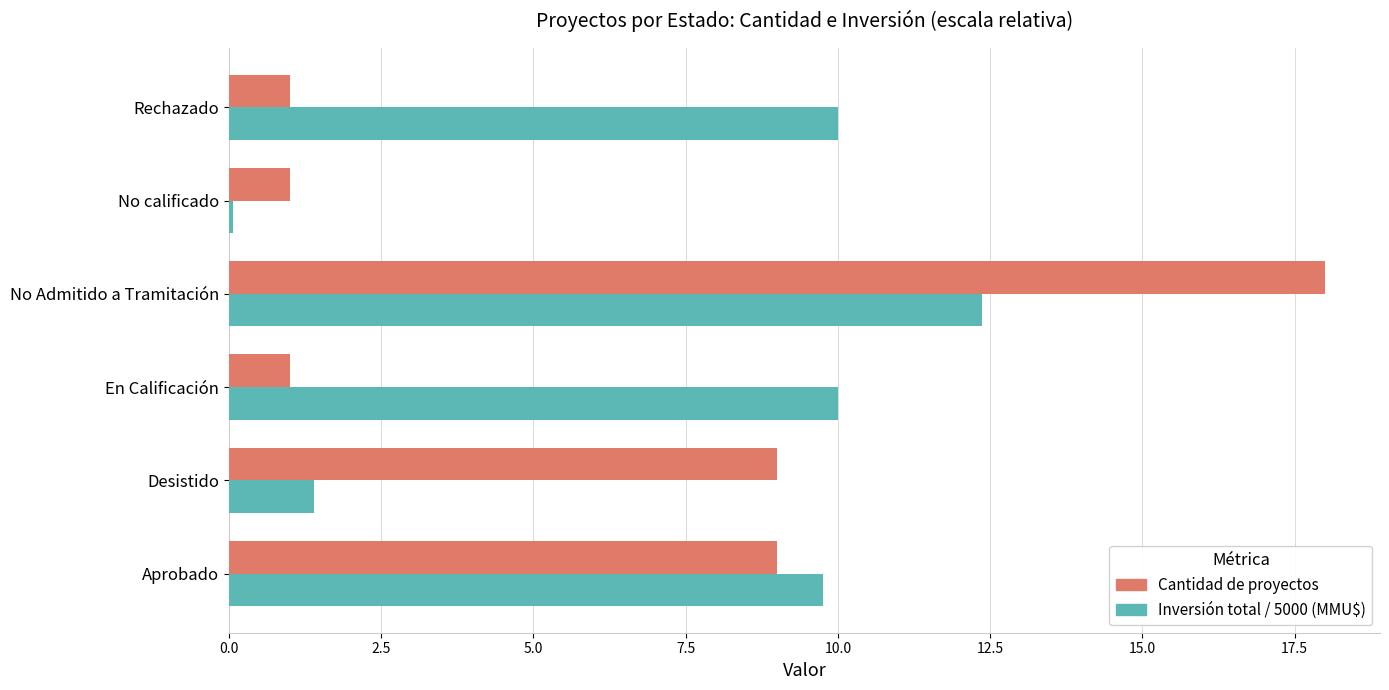

At which category does the chart reach its minimum across all series?

No calificado